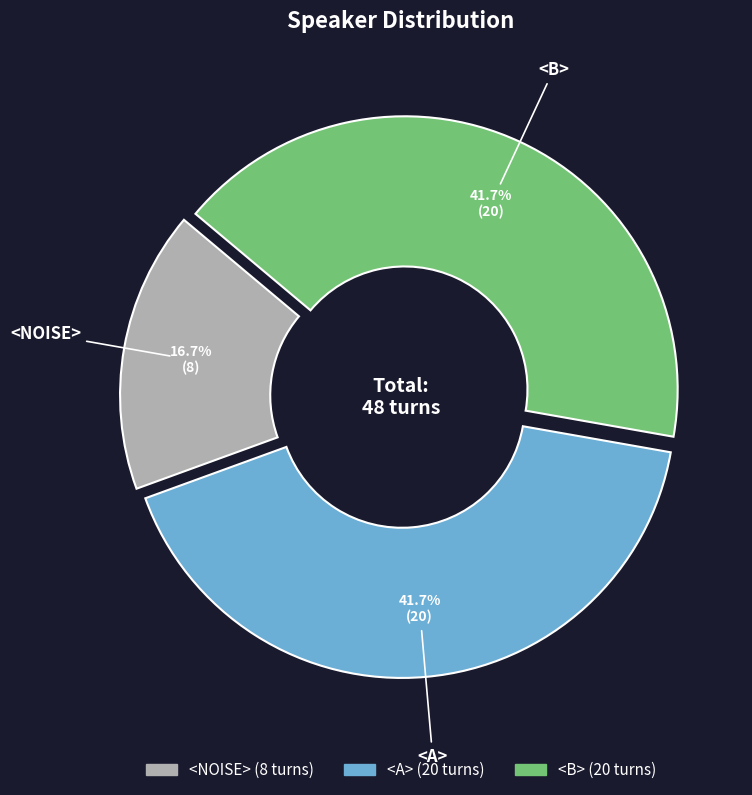

Is it true that <NOISE> is 28% of the pie?

False